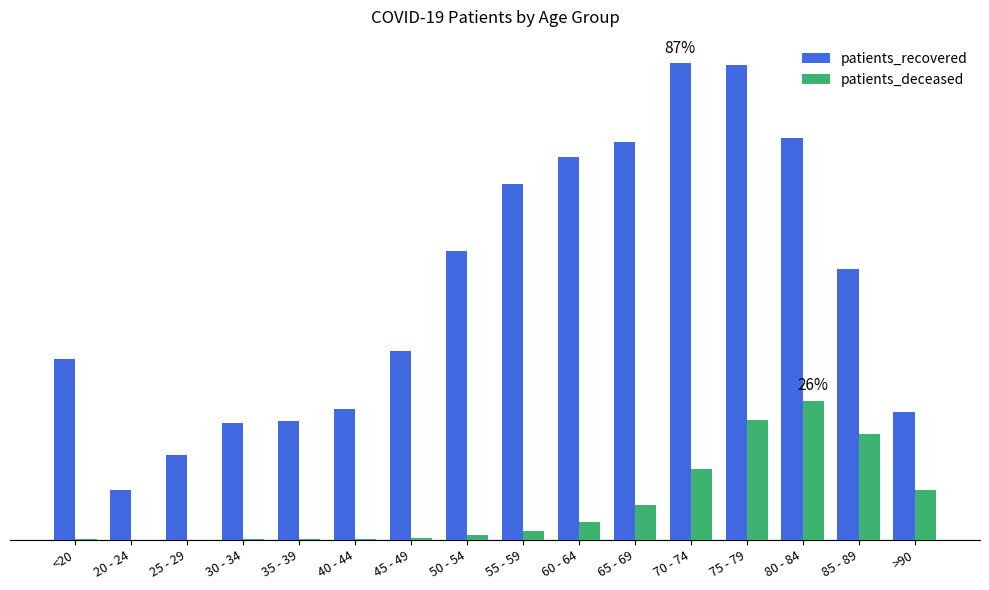

What is the label of the 6th bar from the left?

40 - 44